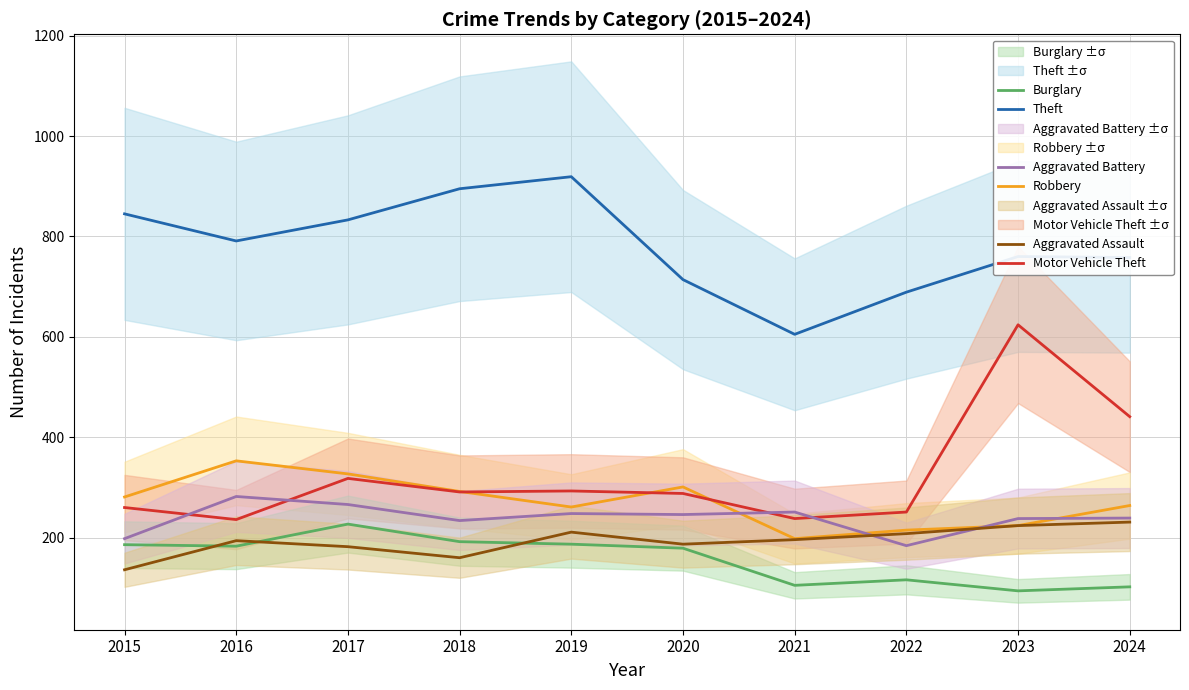

Which has a higher value, 2020 or 2022?

2020